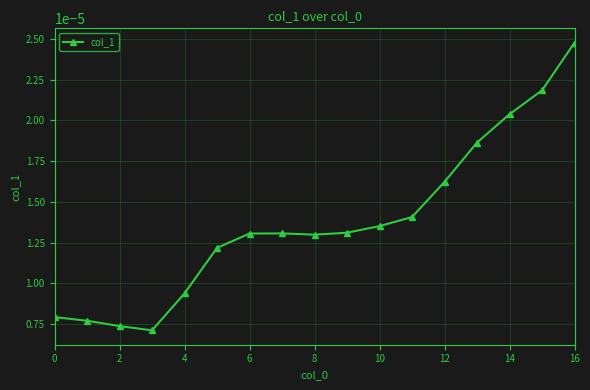

How many values are between 0 and 1?

17